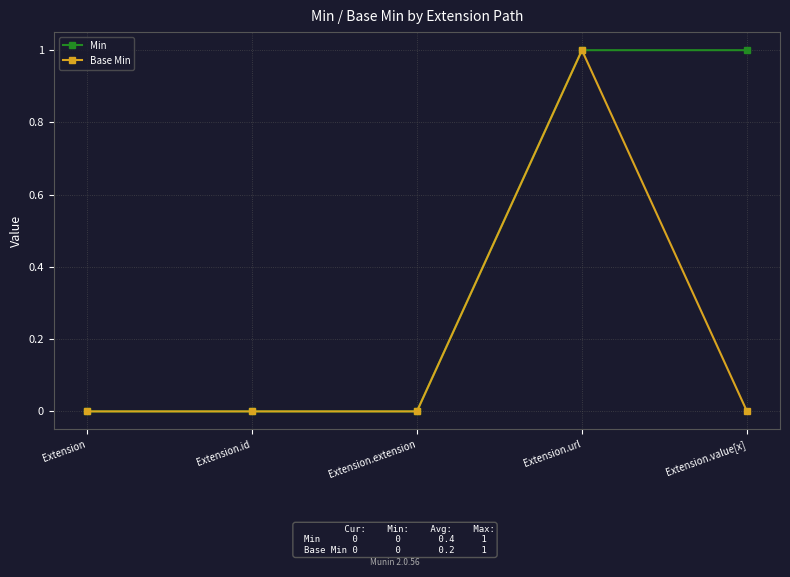

The value of Min at Extension is 0. True or false?

True